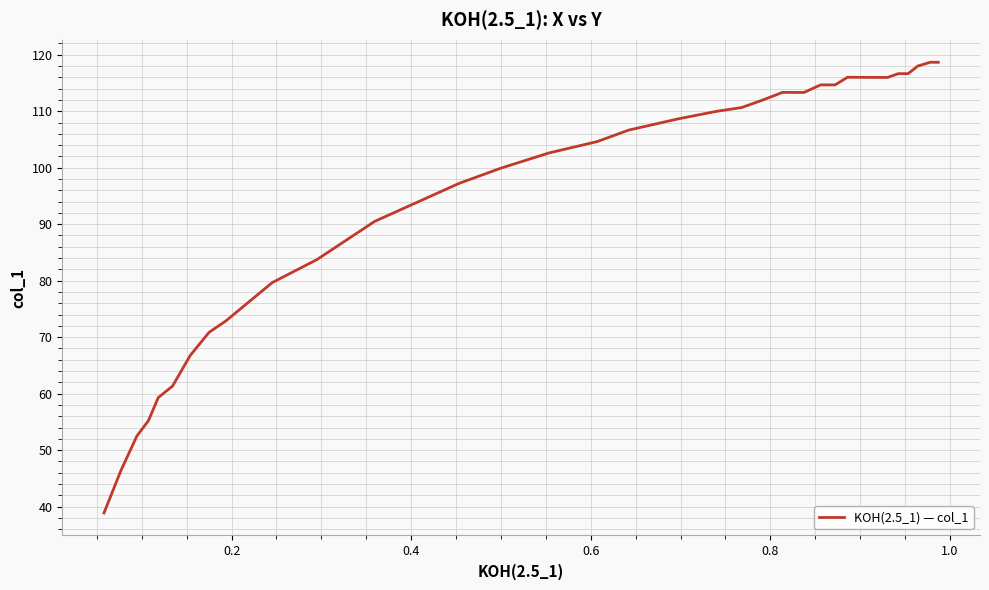

What is the minimum value shown in the chart?

38.9